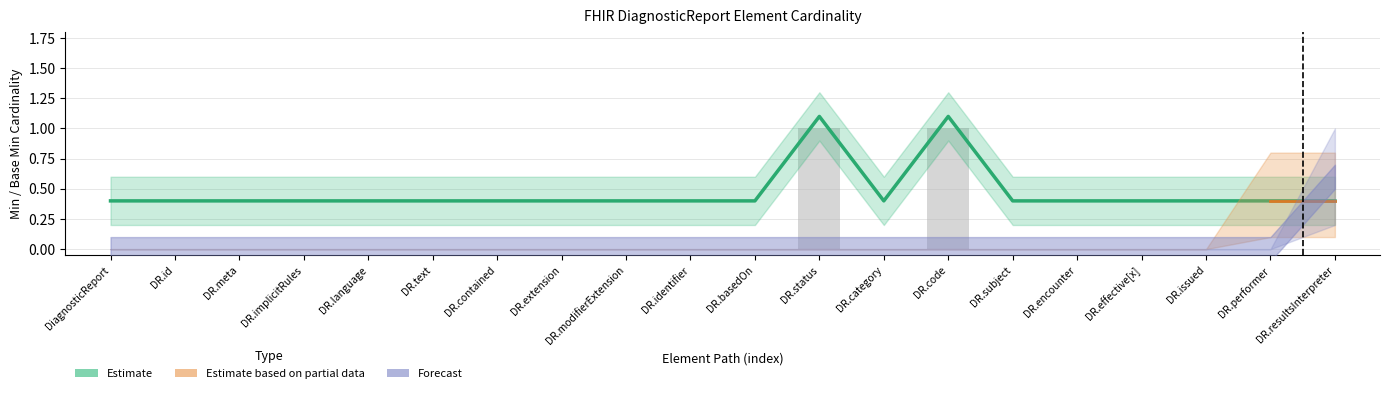

What is the label of the 12th bar from the left?

DR.status